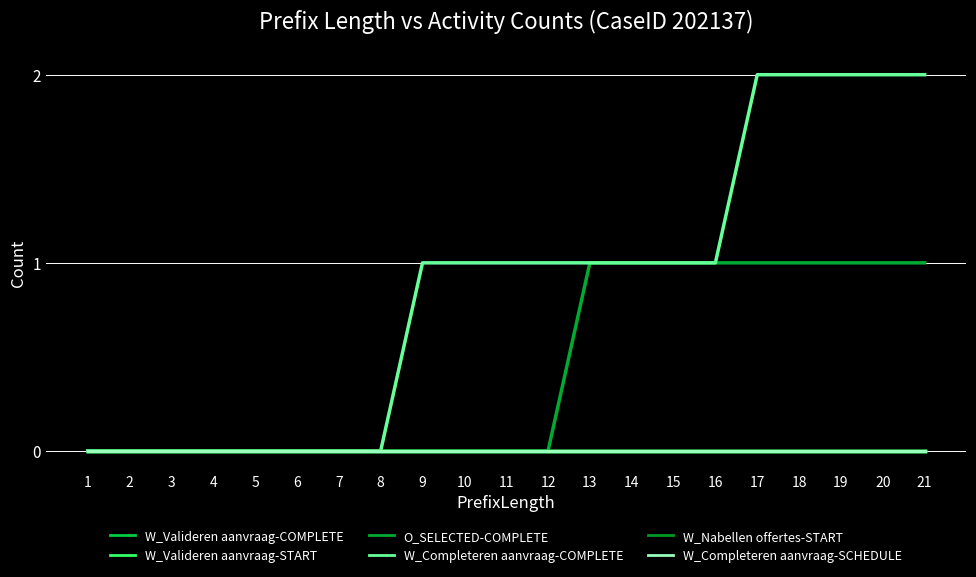

Does the chart have visible grid lines?

Yes